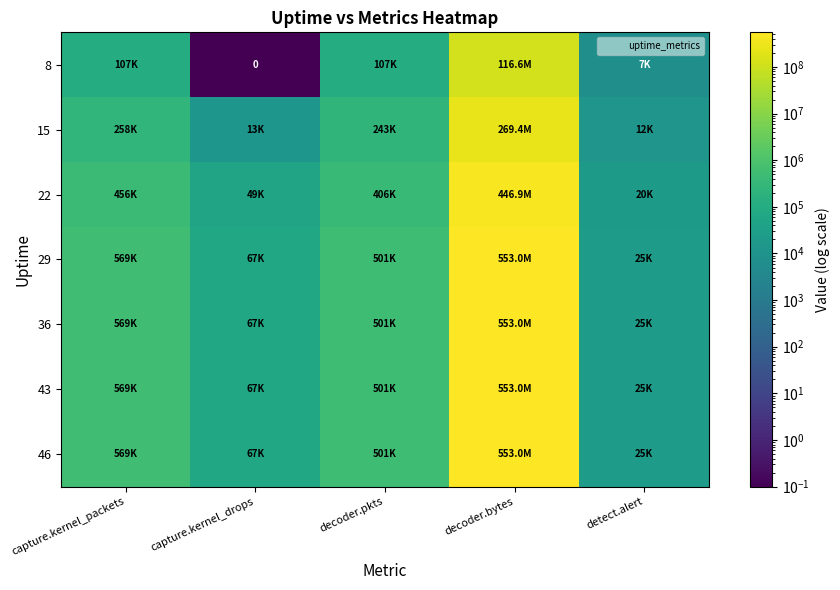

Rank the series by their maximum value, from highest to lowest.

29, 36, 43, 46, 22, 15, 8